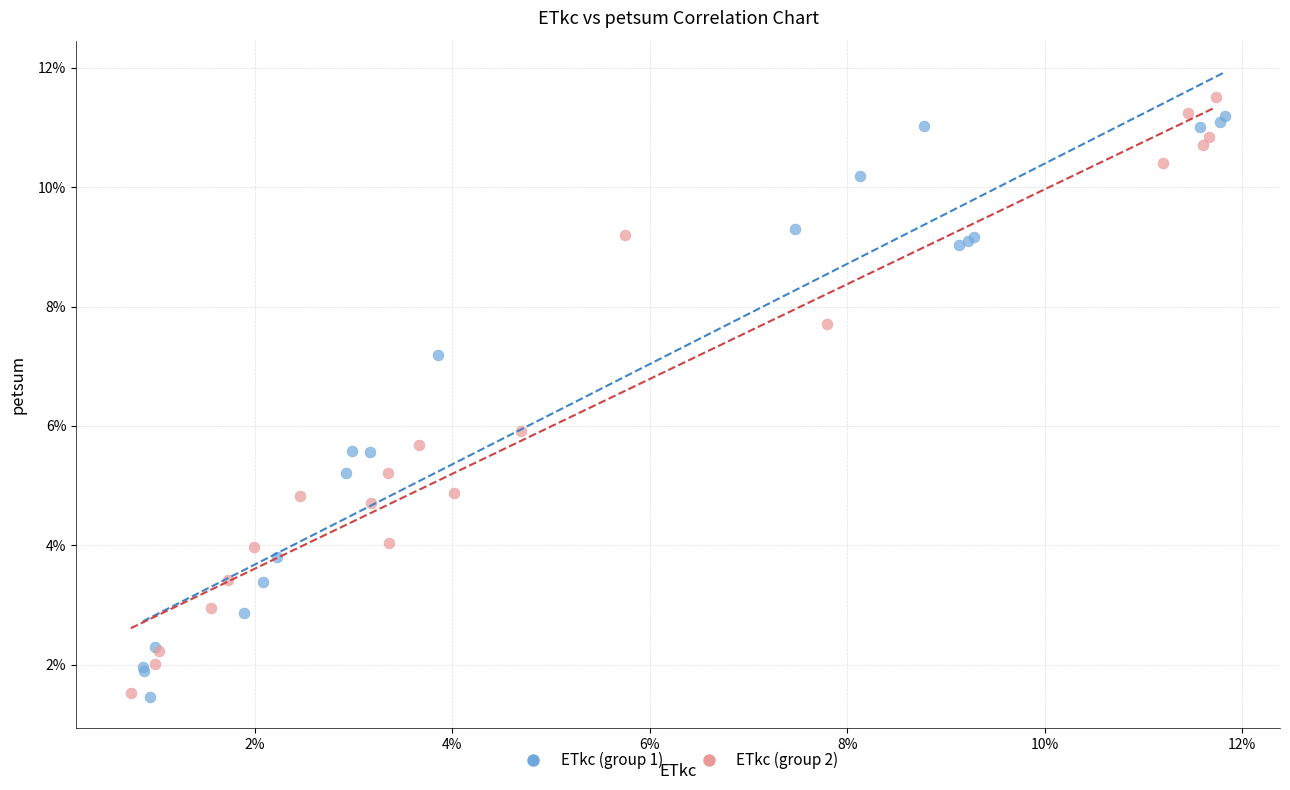

Which series has the widest spread of Y values?

ETkc (group 2)